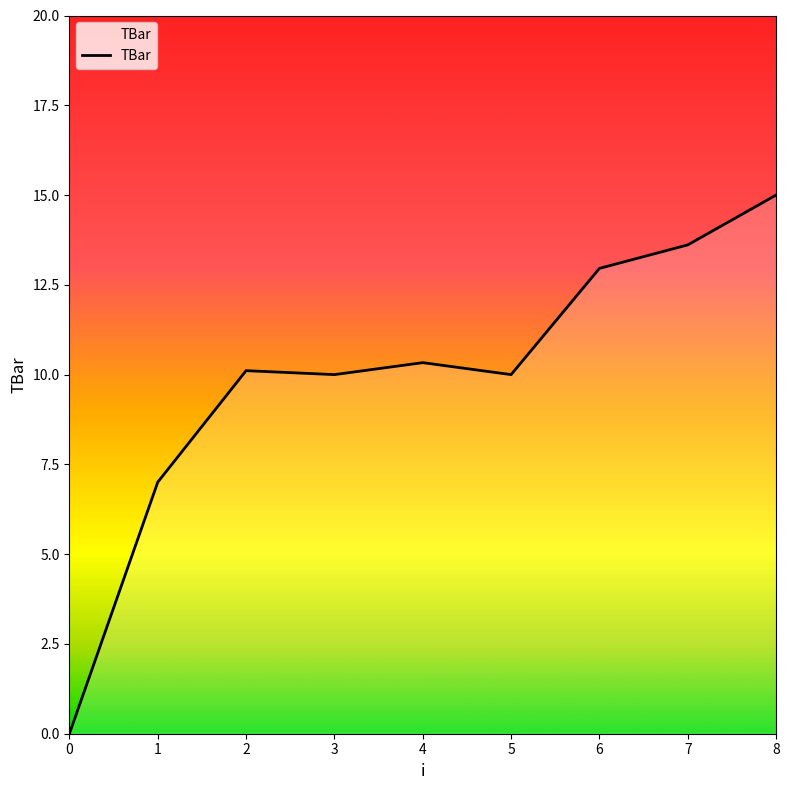

Where does the data first go above 10?

2